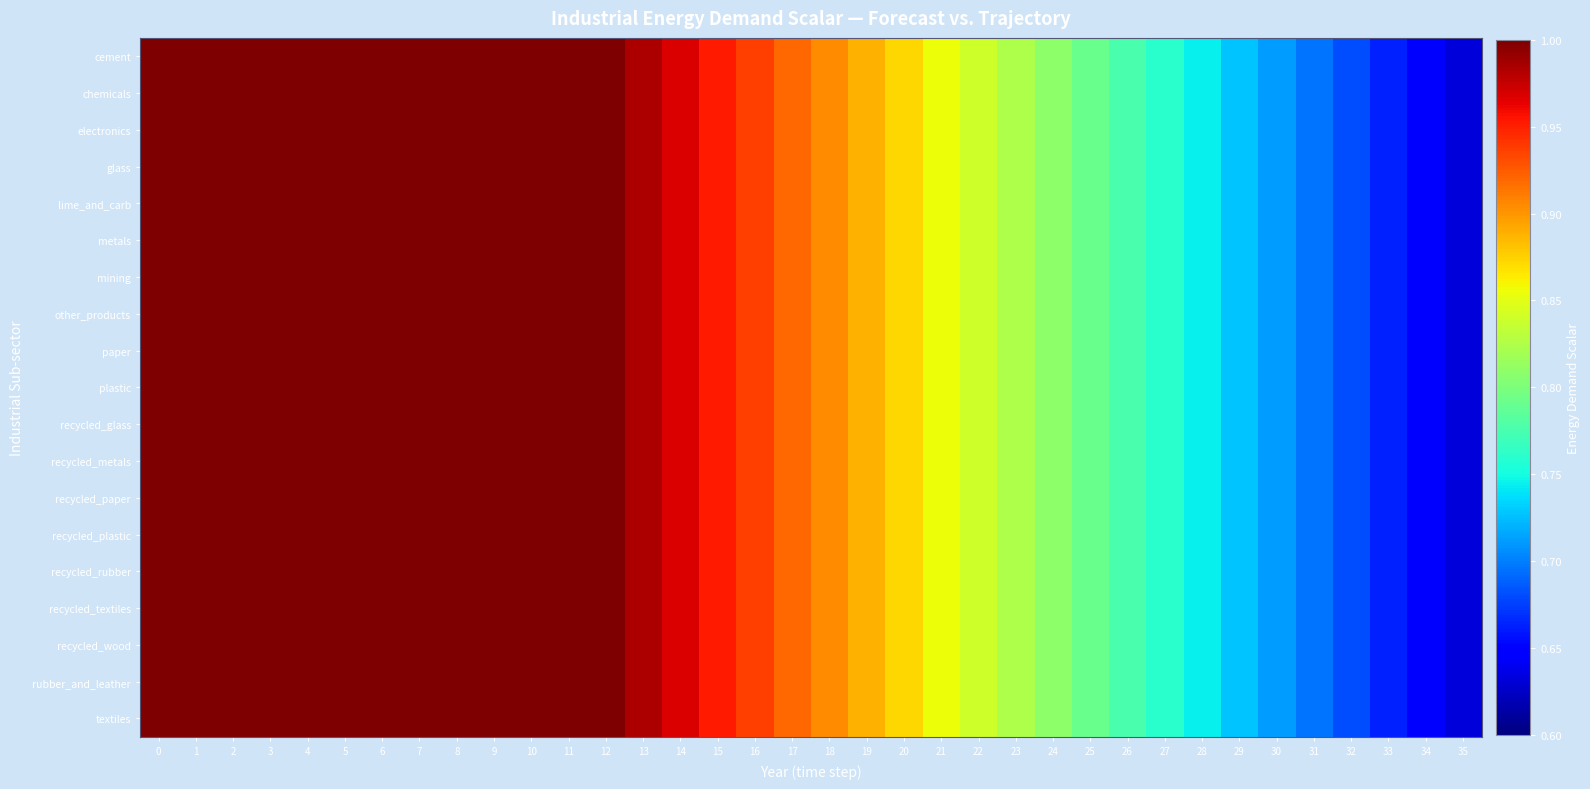

Count the number of categories in the chart.

36